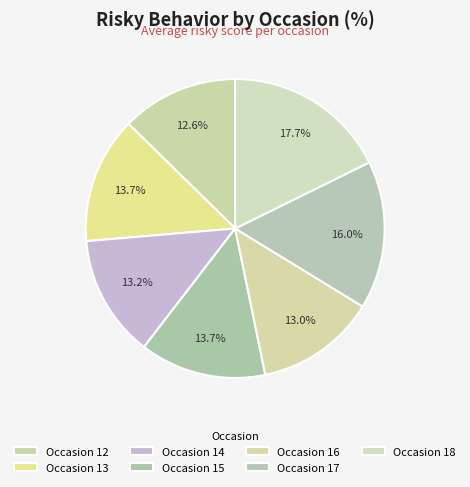

Is there a majority slice in this chart?

No